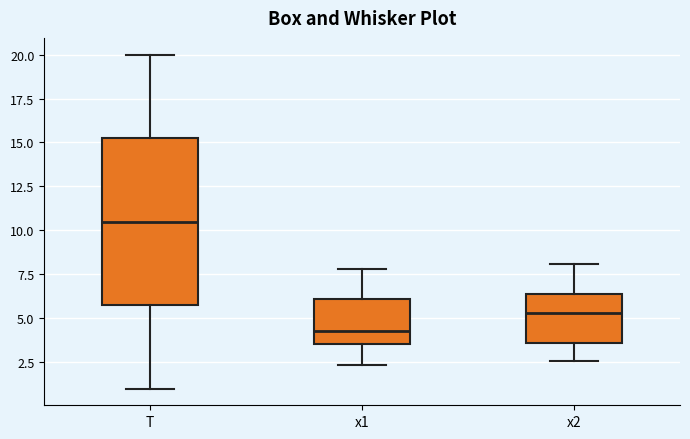

Reading left to right, read every box against the y-axis: the position of its median line, the range the box covers, and the ends of its whiskers. The values are not printed on the chart, so give them approximately, as read against the axis.

T: median 10.5, box 6.0 to 15.5, whiskers 1.0 to 20.0
x1: median 4.5, box 3.5 to 6.0, whiskers 2.5 to 8.0
x2: median 5.5, box 3.5 to 6.5, whiskers 2.5 to 8.0